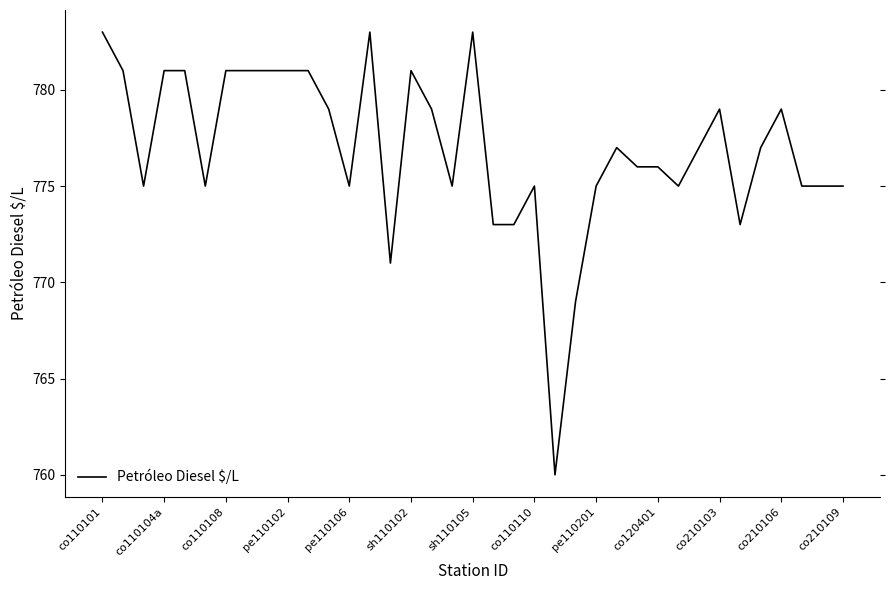

What is the difference between the maximum and minimum values?

23